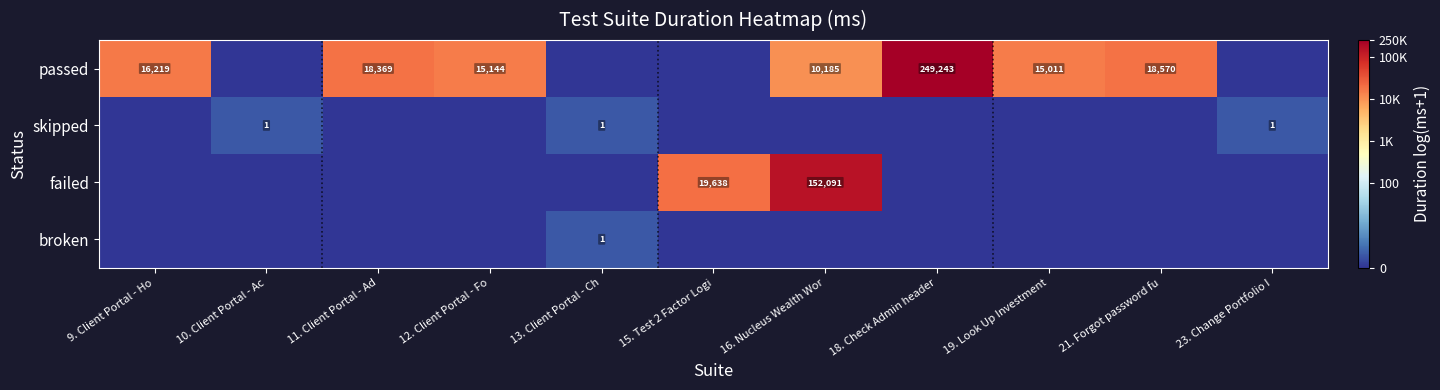

Is it true that passed equals 26327 at 19. Look Up Investment?

False